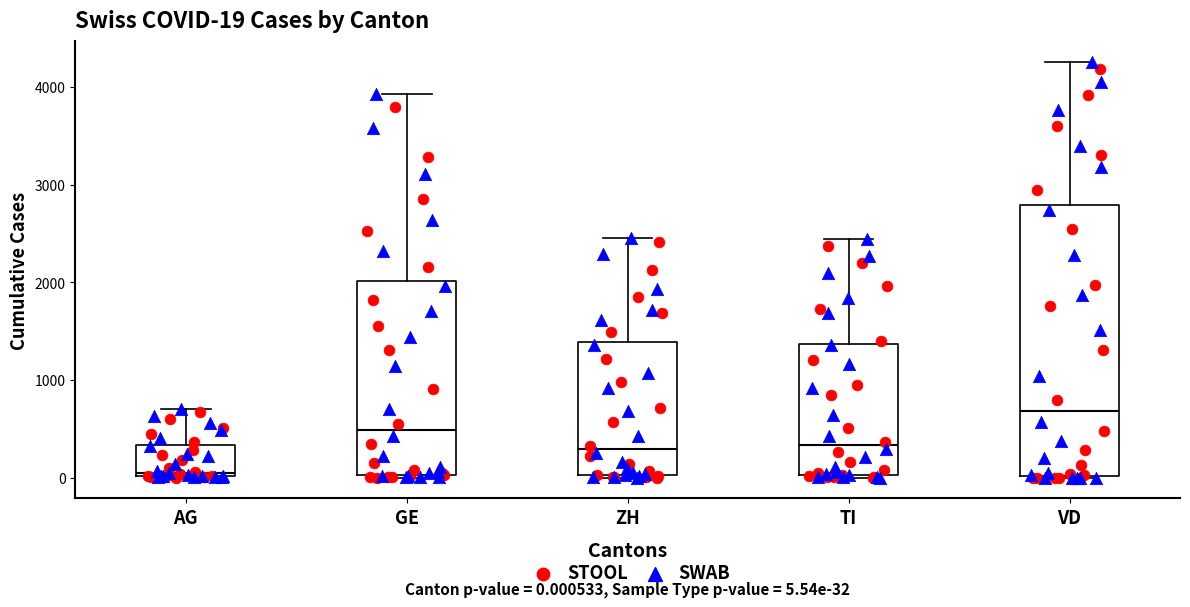

Which box has the lowest median line?

AG